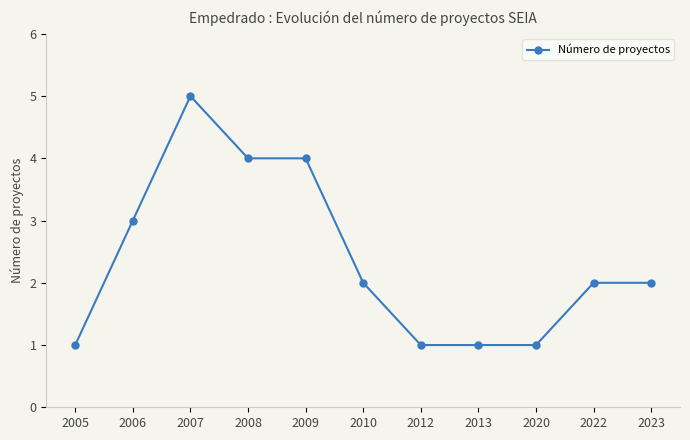

What is the value of the 6th point from the left?

2